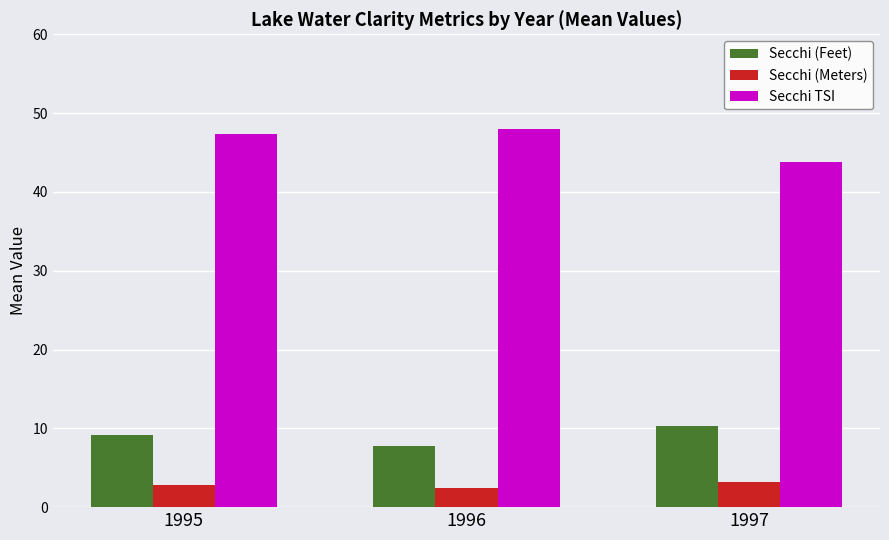

What is the total value across all series at 1996?

58.1